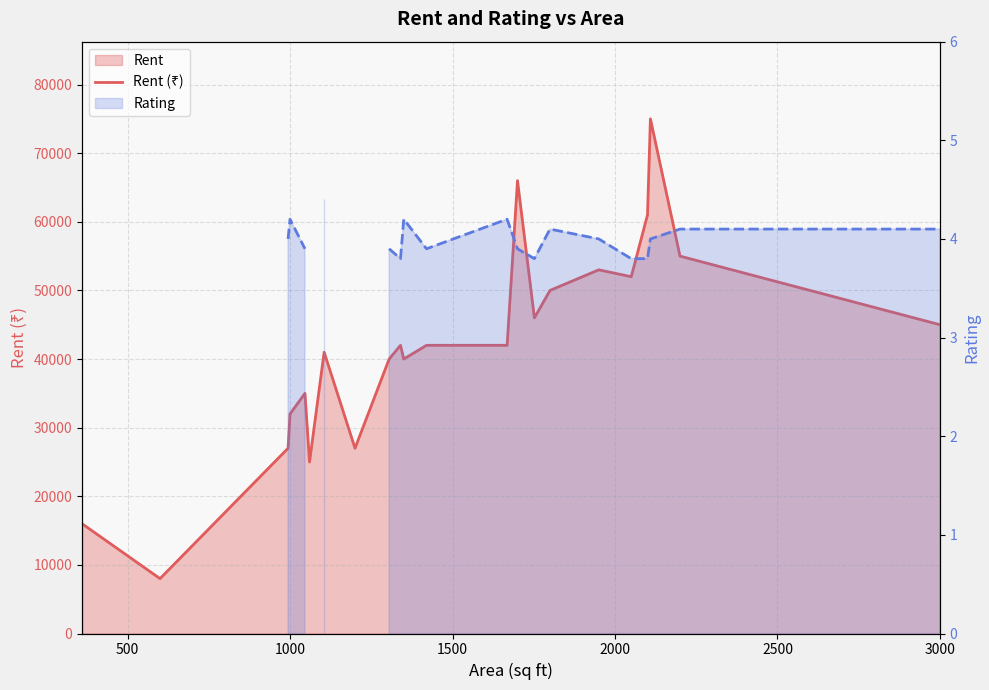

In Rent (₹), how many points are lower than both neighbors (excluding endpoints)?

6